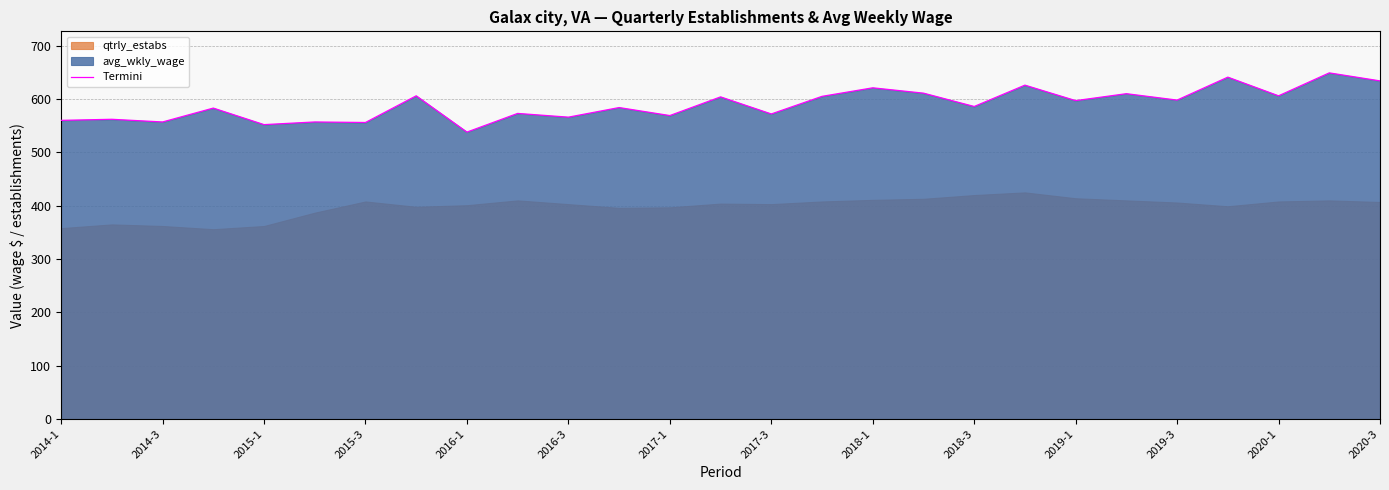

What is the maximum value for Termini?

649